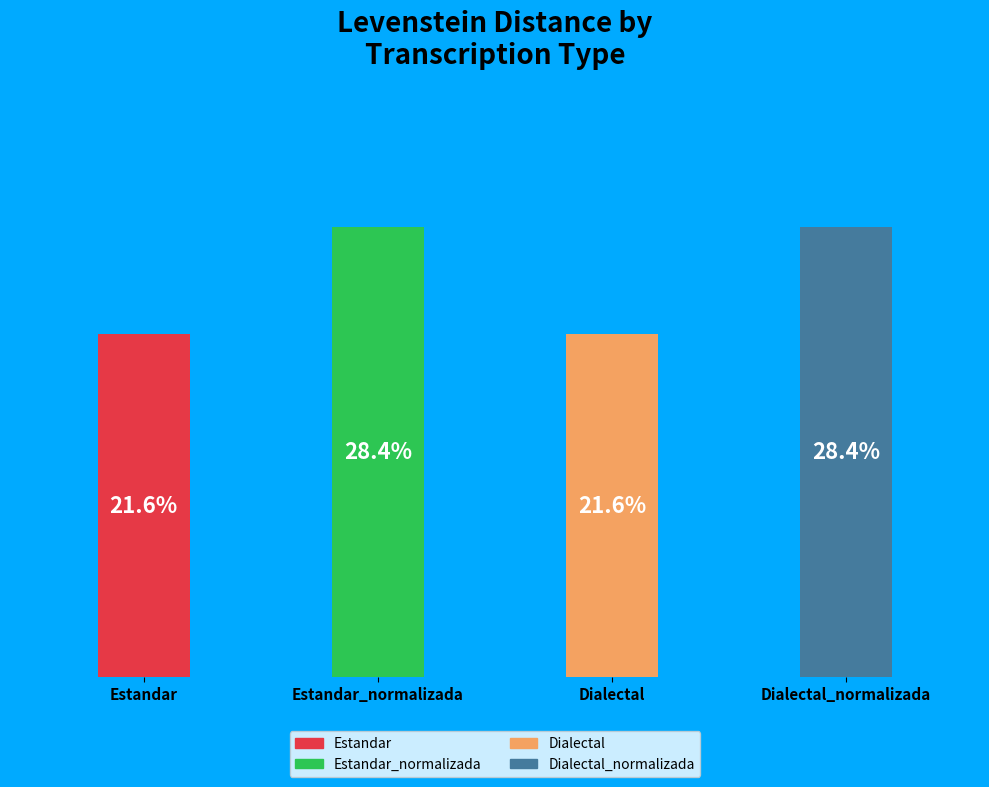

To the nearest percent, what is the combined percentage of Dialectal_normalizada and Estandar_normalizada?

57%